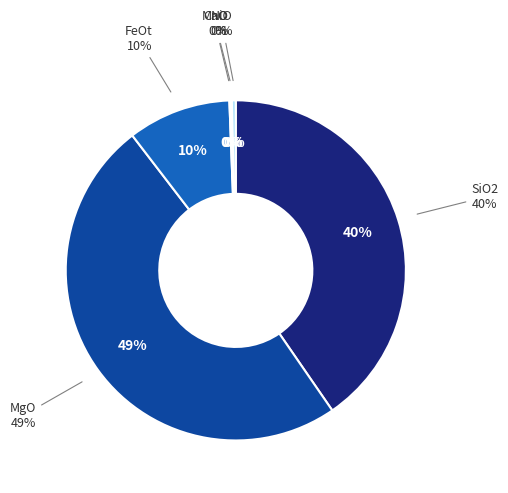

Does MnO represent more than half of the total?

No